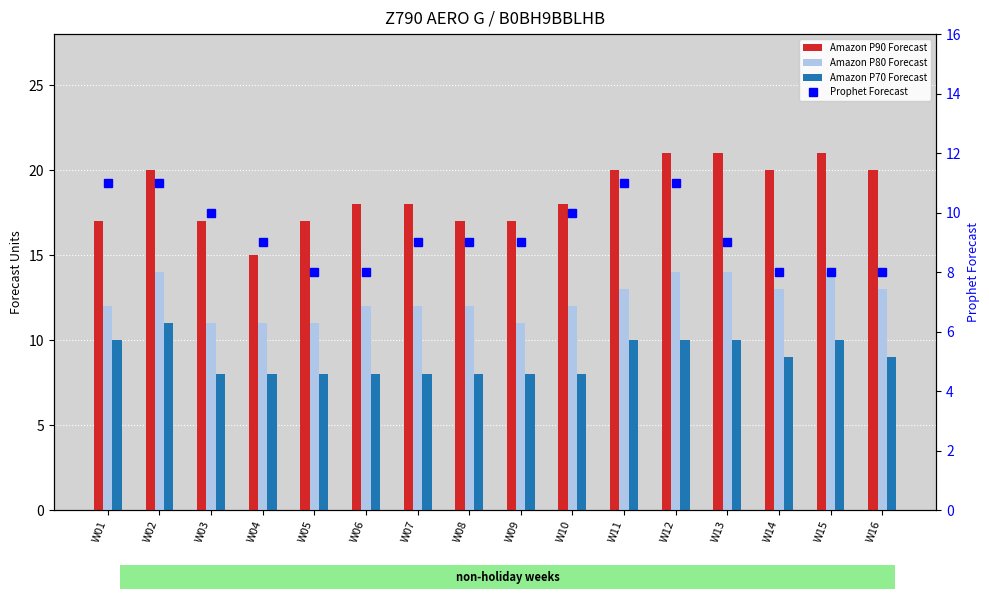

The Prophet Forecast series shows 9 at W08. True or false?

True